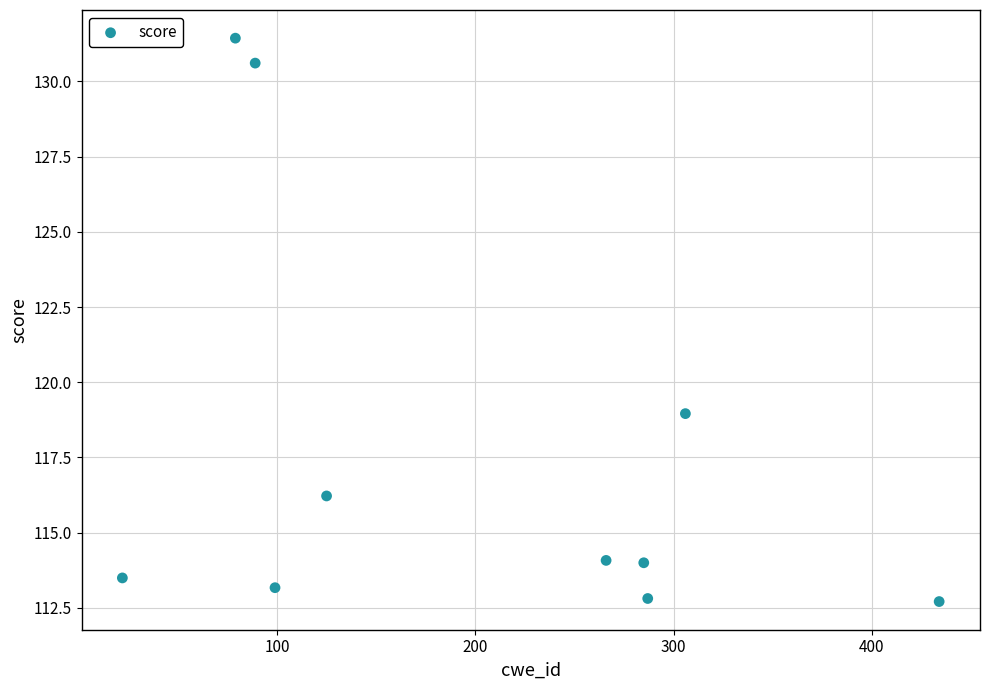

What is the range of X values (max minus min)?

412.0